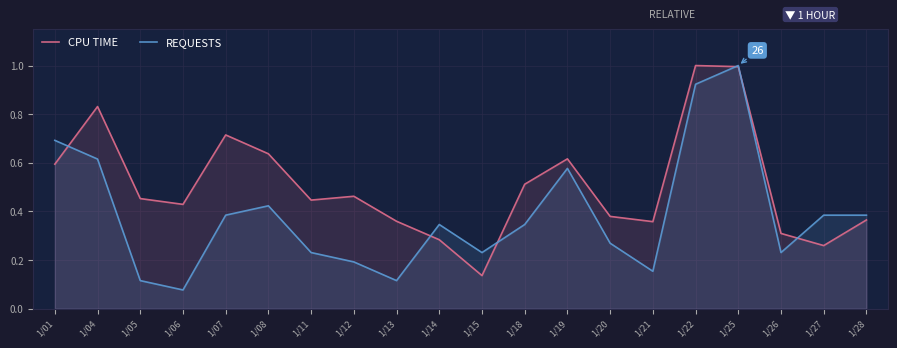

Where do REQUESTS and CPU TIME first cross each other?

1/01 and 1/04